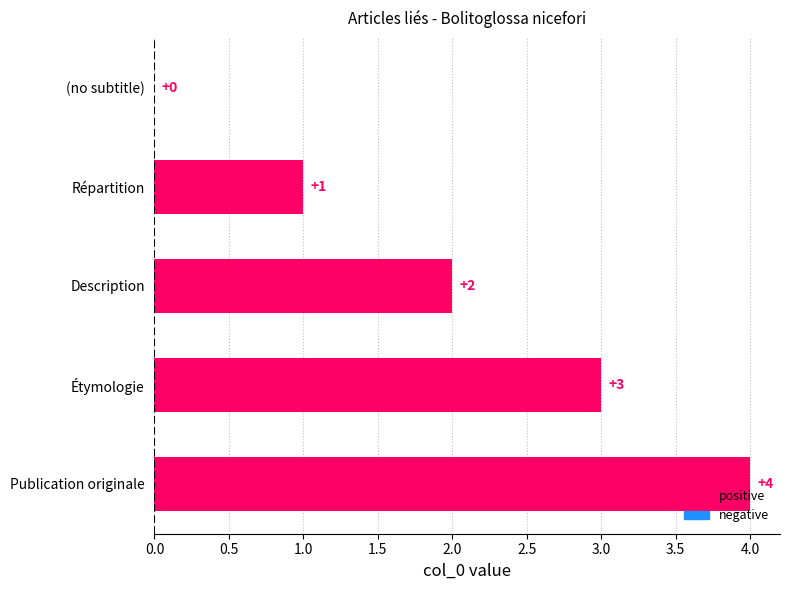

Is it true that the value at Description is 2?

True